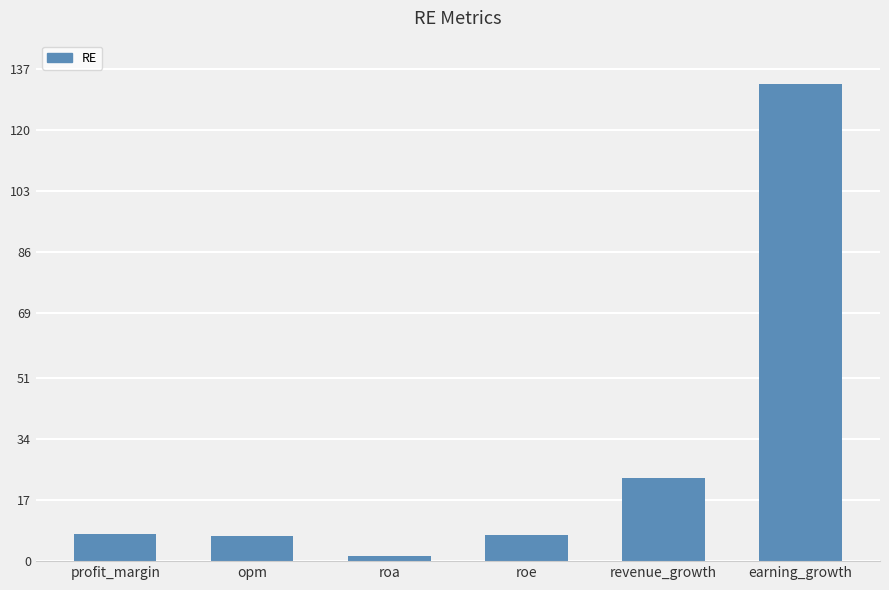

Which category has the lowest value across all series?

roa